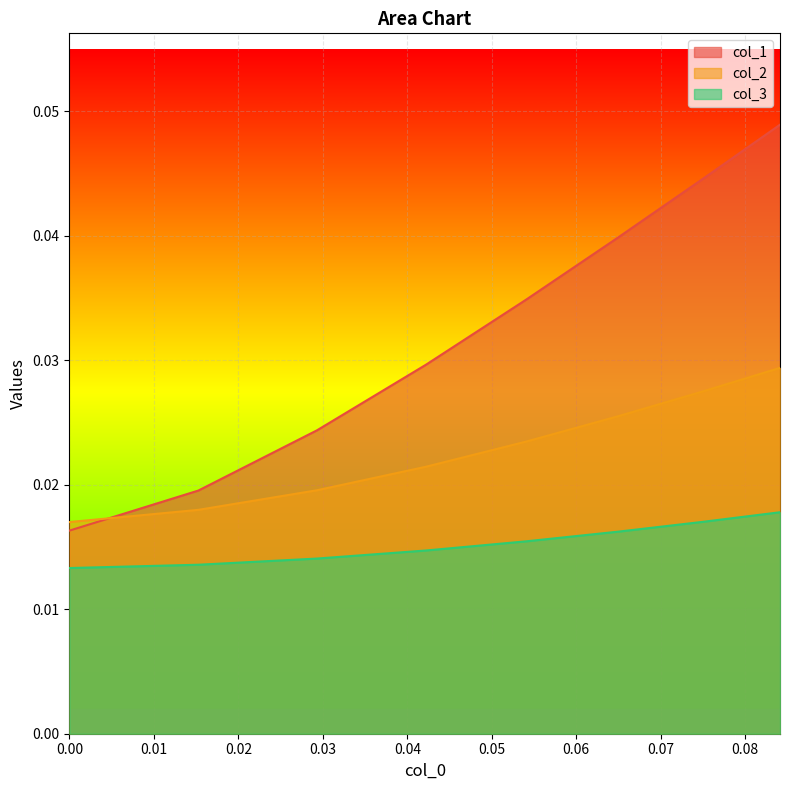

Which series has the largest range (max minus min)?

col_1